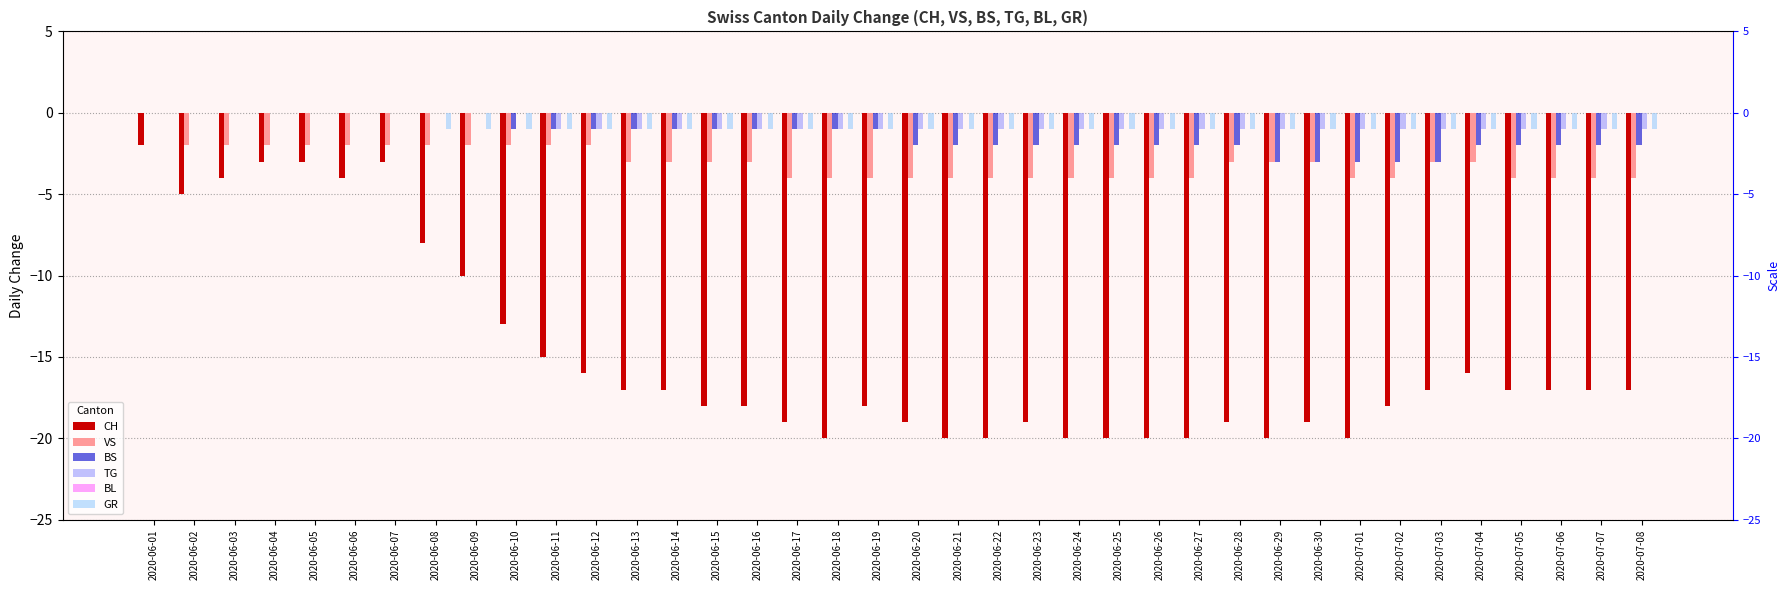

How many groups of bars are there?

38